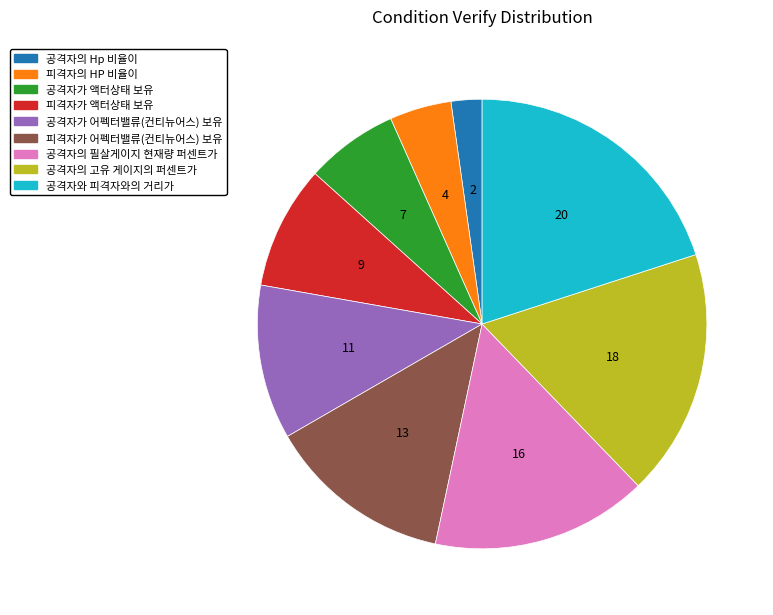

True or false: 공격자가 액터상태 보유 accounts for 7% of the total.

True